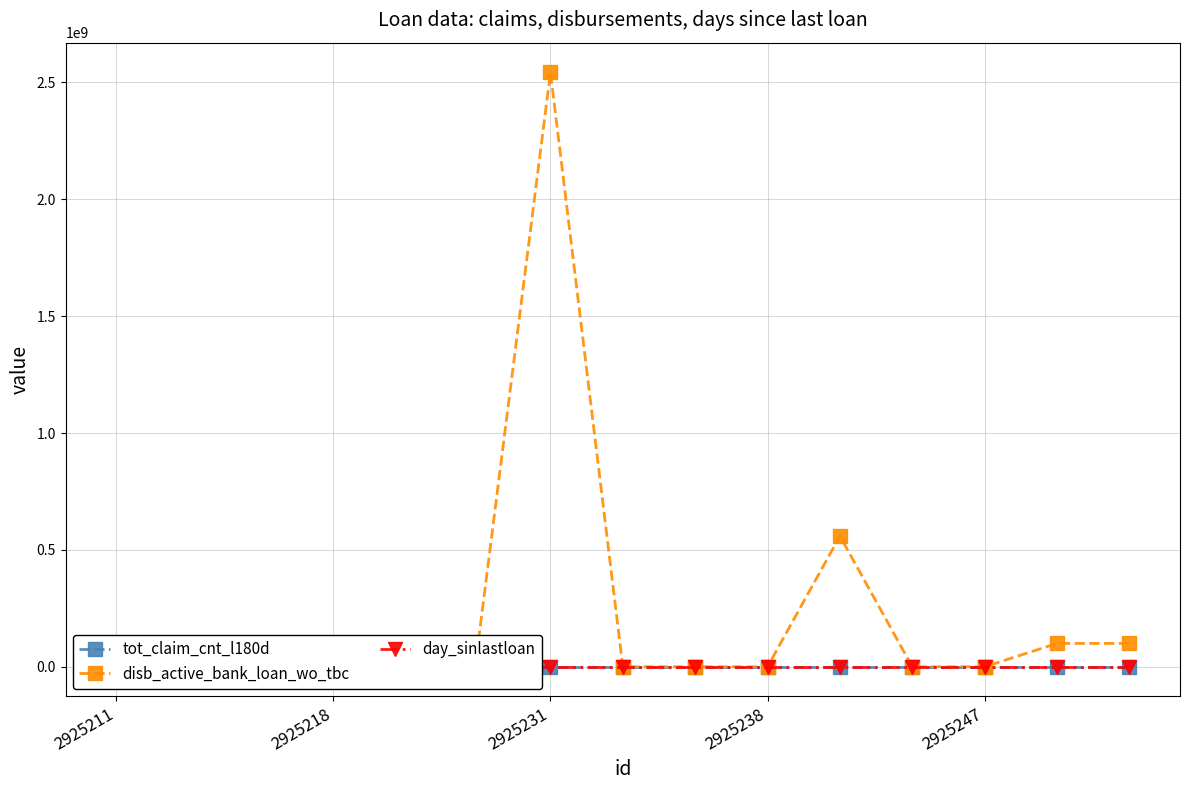

The value of disb_active_bank_loan_wo_tbc at 2925231 is 2542652151. True or false?

True